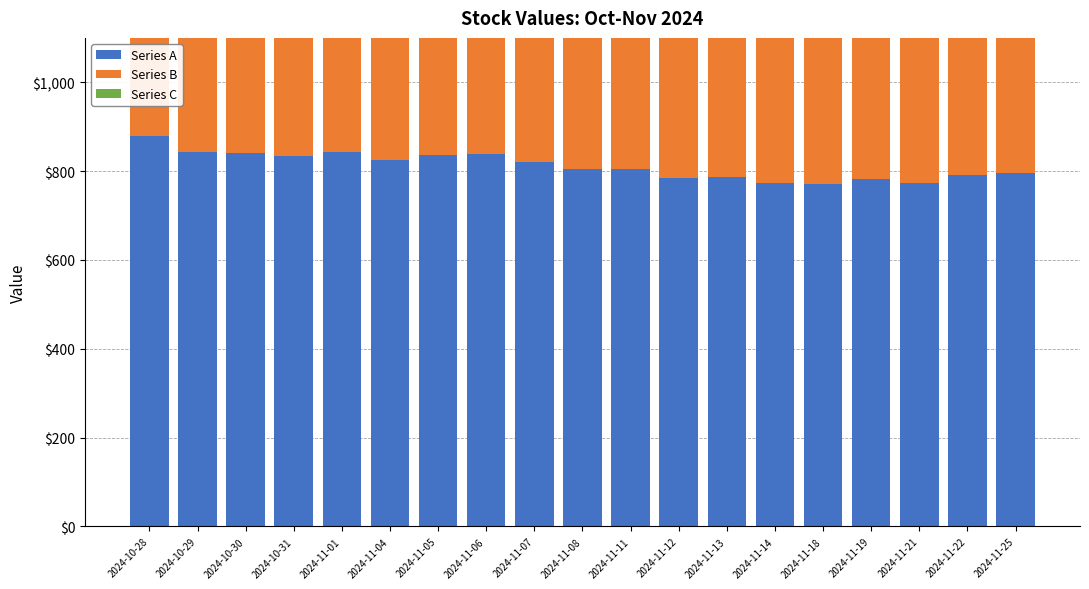

Reading right to left, transcribe all the data shown in this chart.

Series A: 2024-11-25=796.6	2024-11-22=791.0	2024-11-21=773.9	2024-11-19=783.2	2024-11-18=771.9	2024-11-14=774.3	2024-11-13=786.2	2024-11-12=784.9	2024-11-11=804.7	2024-11-08=805.5	2024-11-07=819.8	2024-11-06=839.7	2024-11-05=835.6	2024-11-04=824.1	2024-11-01=843.5	2024-10-31=834.0	2024-10-30=840.2	2024-10-29=842.8	2024-10-28=878.5
Series B: 2024-11-25=879.7	2024-11-22=883.1	2024-11-21=886.8	2024-11-19=891.4	2024-11-18=895.8	2024-11-14=900.9	2024-11-13=906.1	2024-11-12=911.0	2024-11-11=916.1	2024-11-08=920.6	2024-11-07=925.4	2024-11-06=929.7	2024-11-05=933.3	2024-11-04=937.3	2024-11-01=942.0	2024-10-31=946.0	2024-10-30=950.5	2024-10-29=955.0	2024-10-28=959.6
Series C: 2024-11-25=918.0	2024-11-22=919.0	2024-11-21=919.9	2024-11-19=920.8	2024-11-18=921.7	2024-11-14=922.6	2024-11-13=923.5	2024-11-12=924.4	2024-11-11=925.3	2024-11-08=926.2	2024-11-07=927.1	2024-11-06=928.0	2024-11-05=929.0	2024-11-04=929.9	2024-11-01=930.8	2024-10-31=931.7	2024-10-30=932.6	2024-10-29=933.5	2024-10-28=934.4